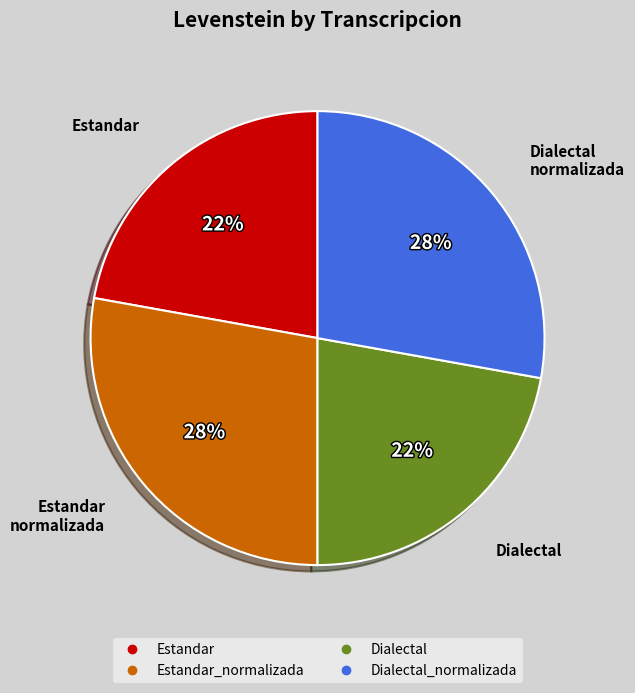

Does any single category account for the majority?

No